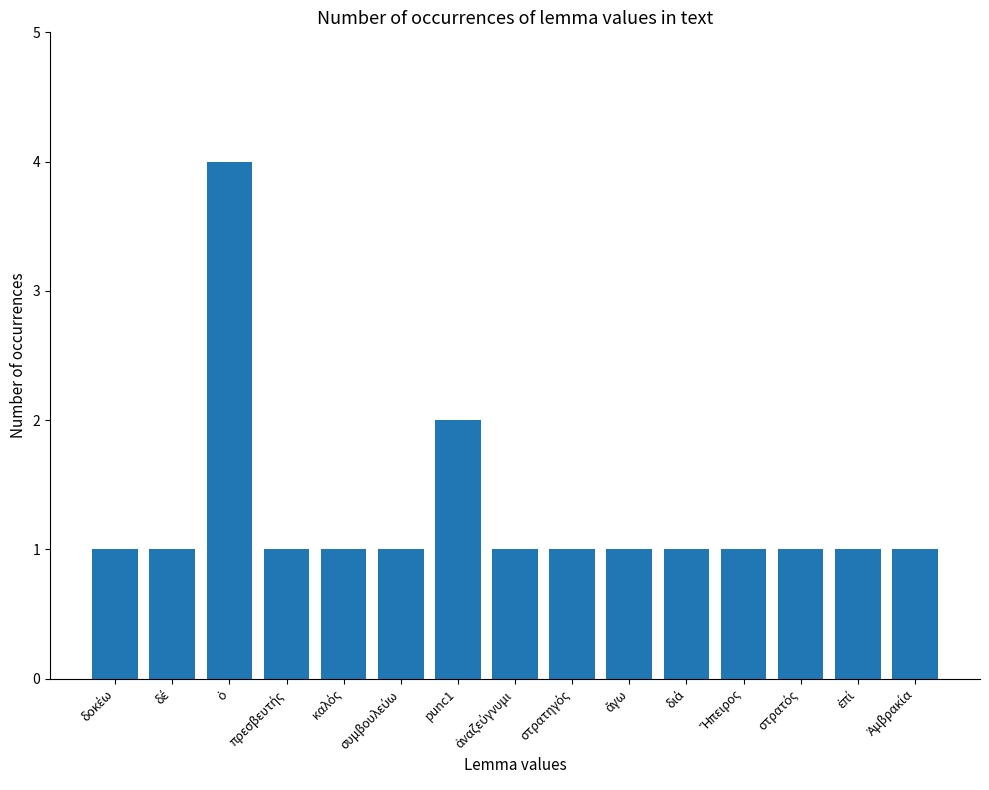

What is the value of the 13th bar from the left?

1